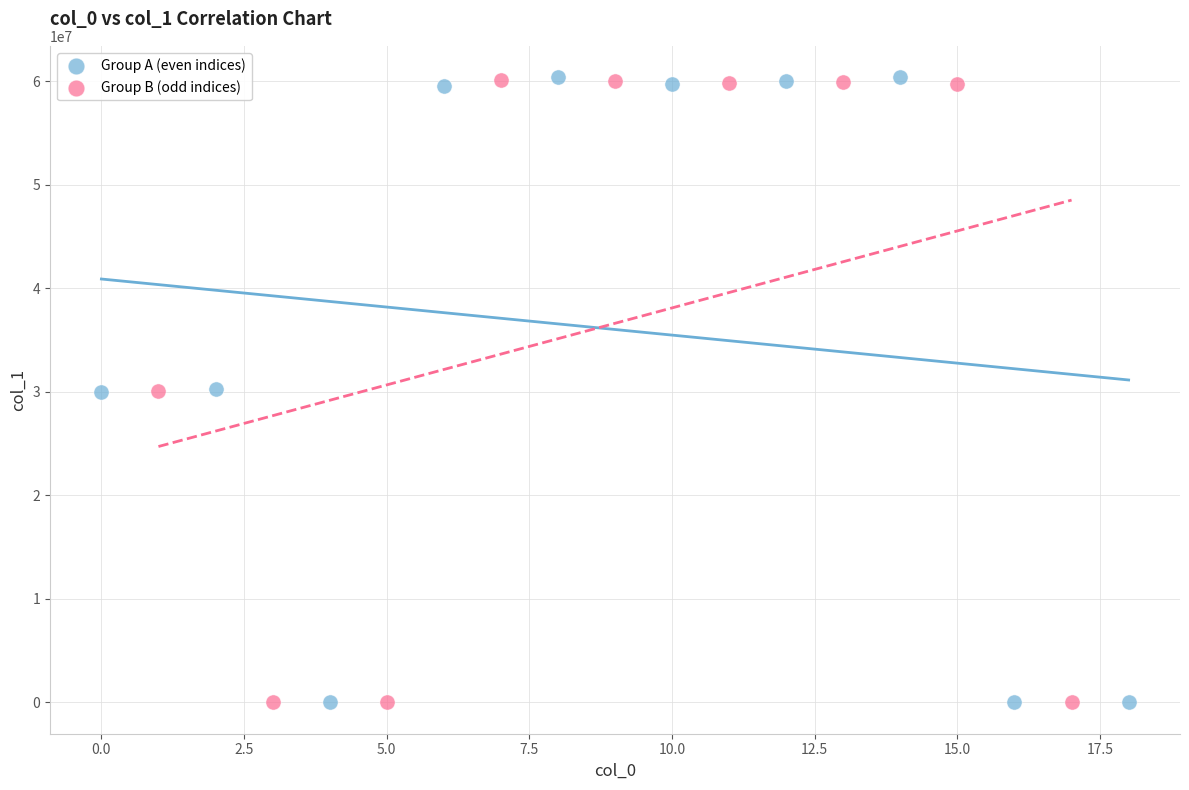

What are all the series names shown in the legend?

Group A (even indices), Group B (odd indices)